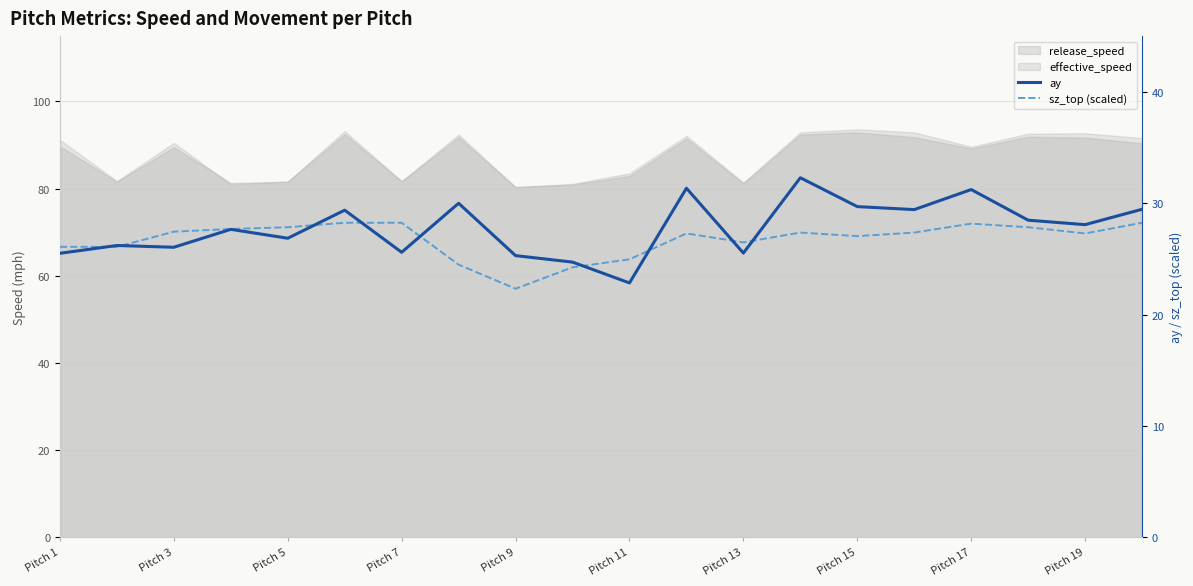

Between Pitch 7 and 11, which is larger?

11